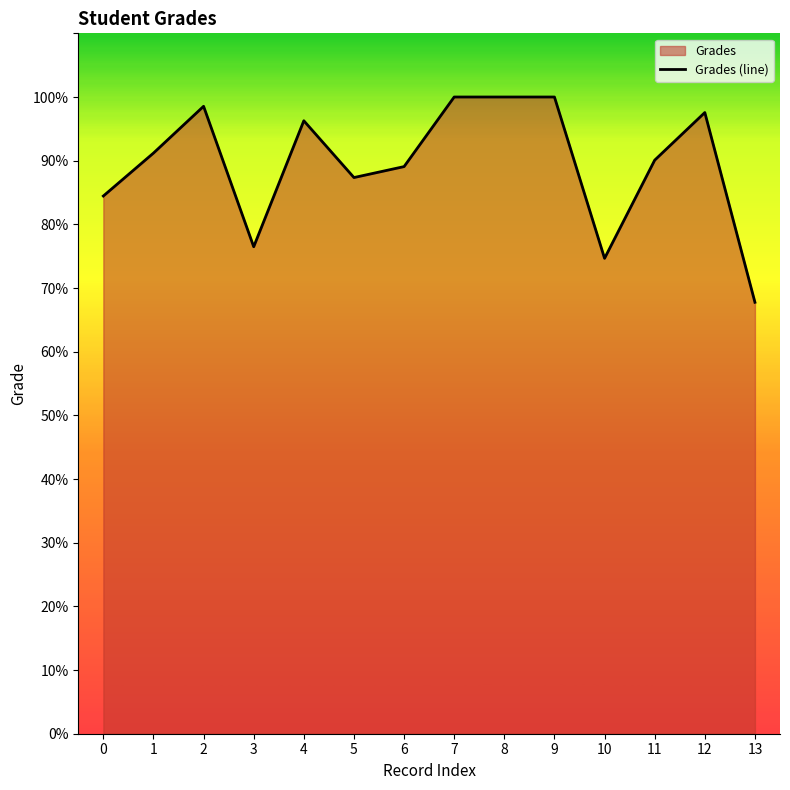

What is the sum of the values at 4 and 3?

172.8